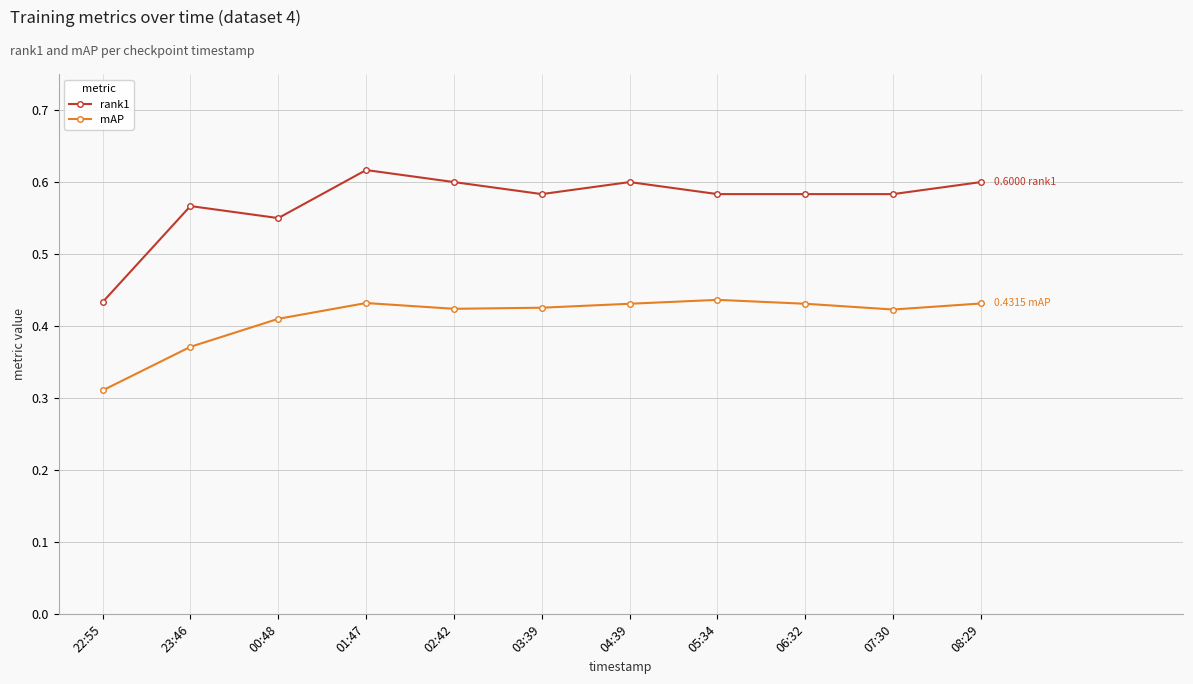

True or false: rank1 has more than 0 points higher than both neighbors.

True